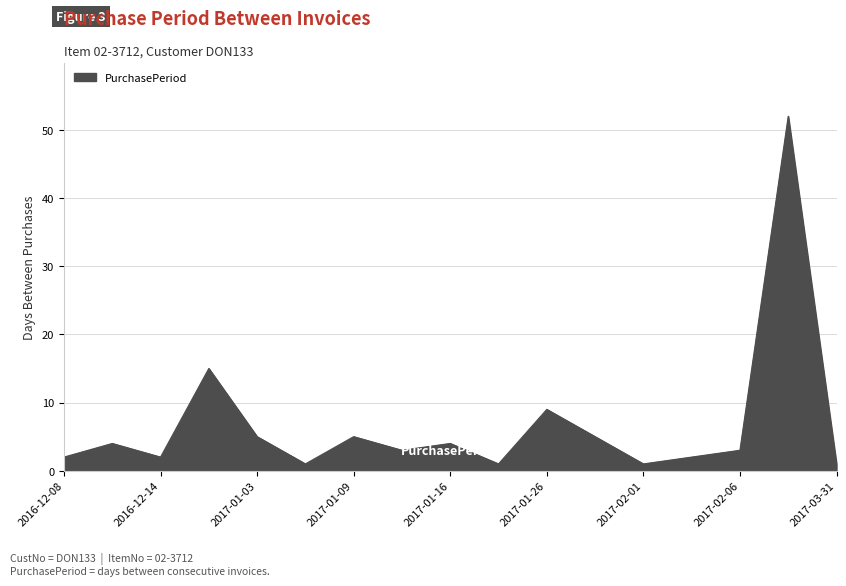

What is the maximum value shown in the chart?

52